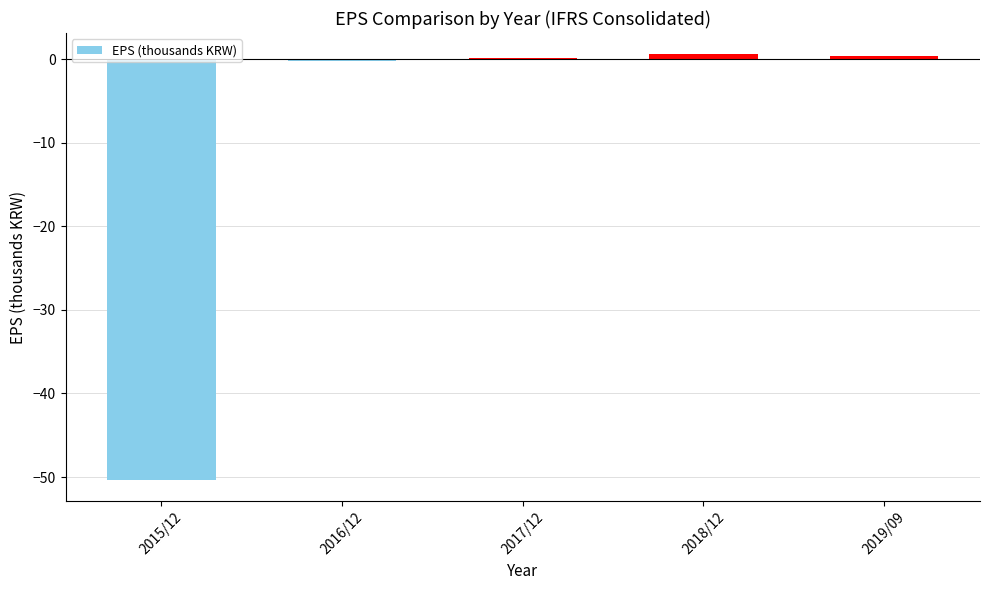

The chart shows a value of -23.6 at 2015/12. True or false?

False